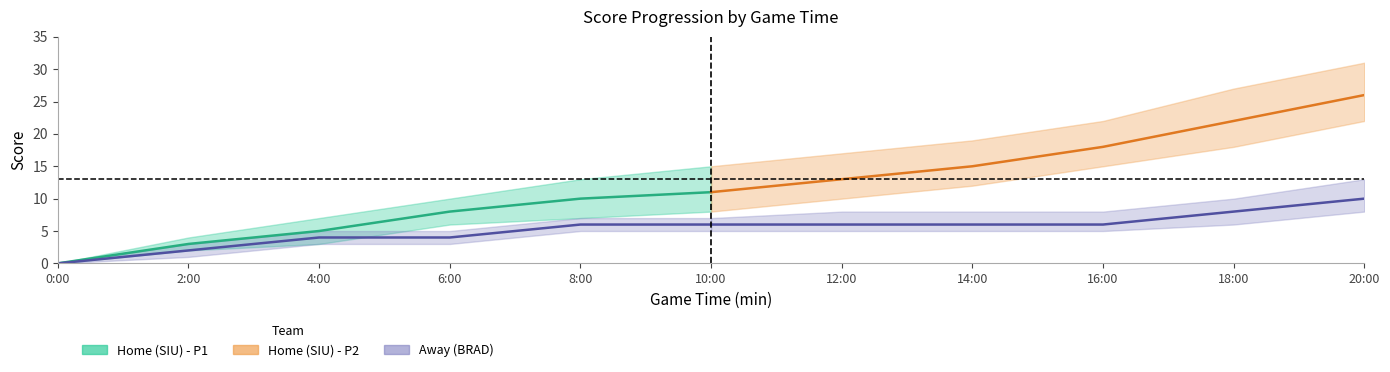

What position from the right is 6:00?

8